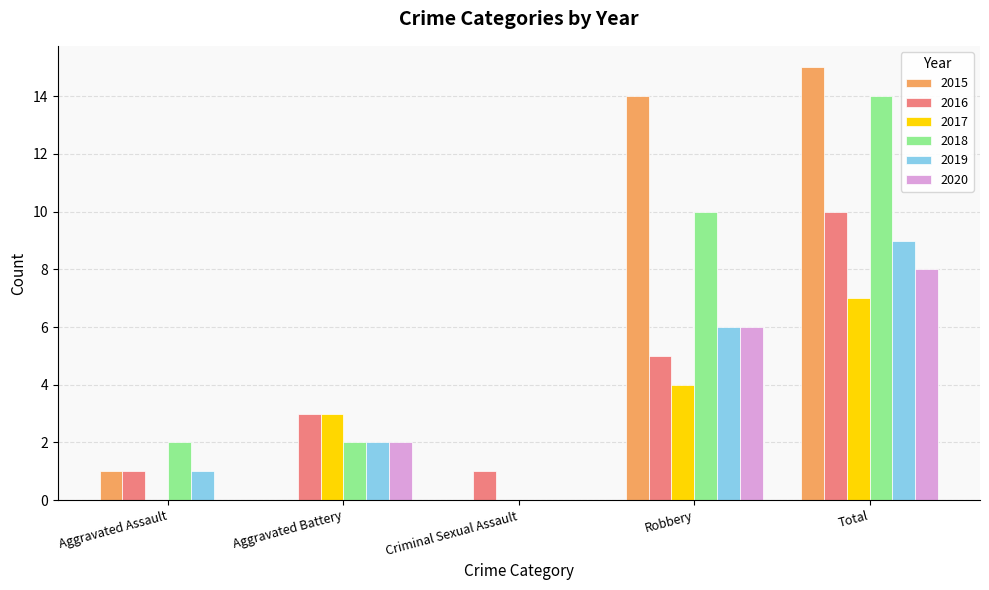

At which label is 2018 closest to 7?

Robbery